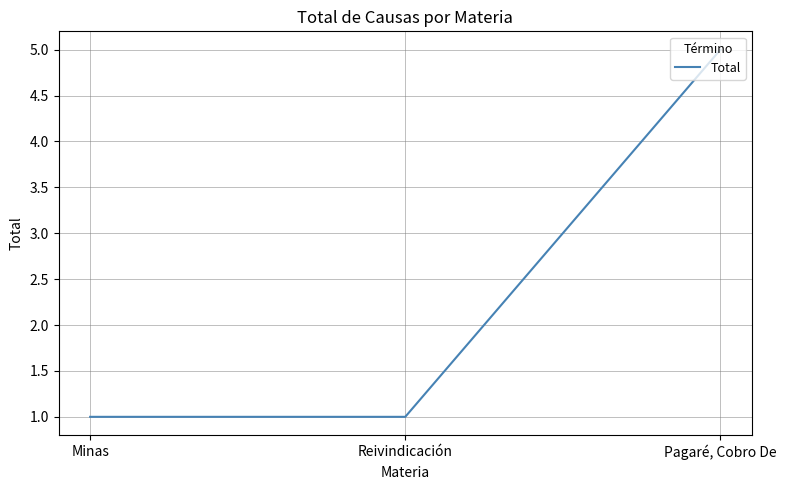

What position from the left is Minas?

1